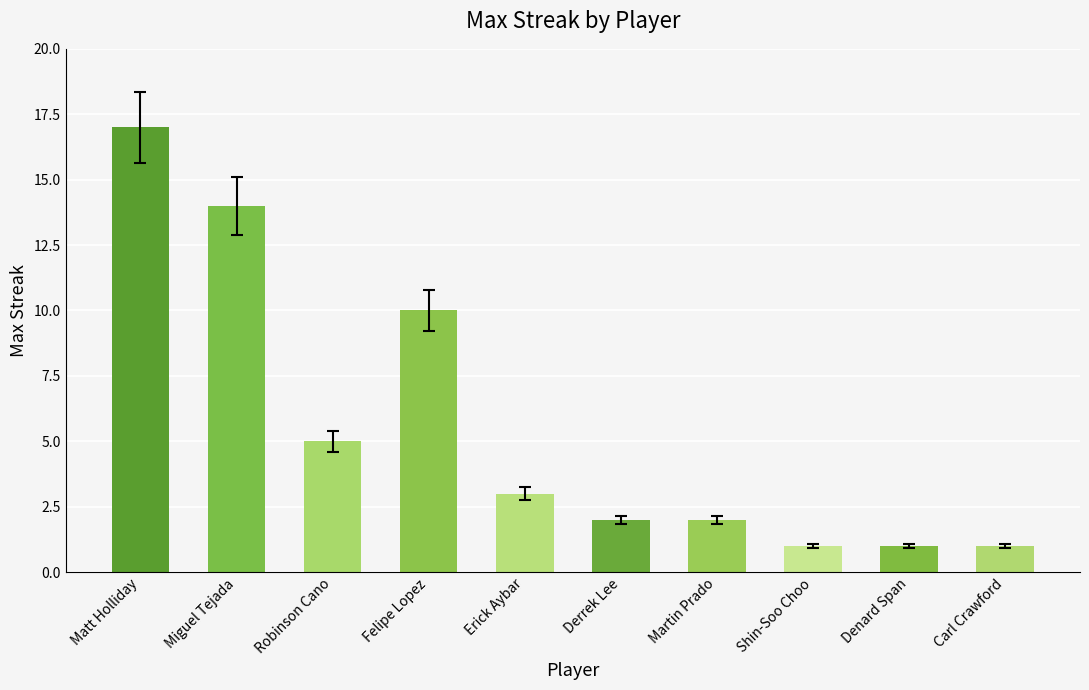

How many bars are there in total?

10